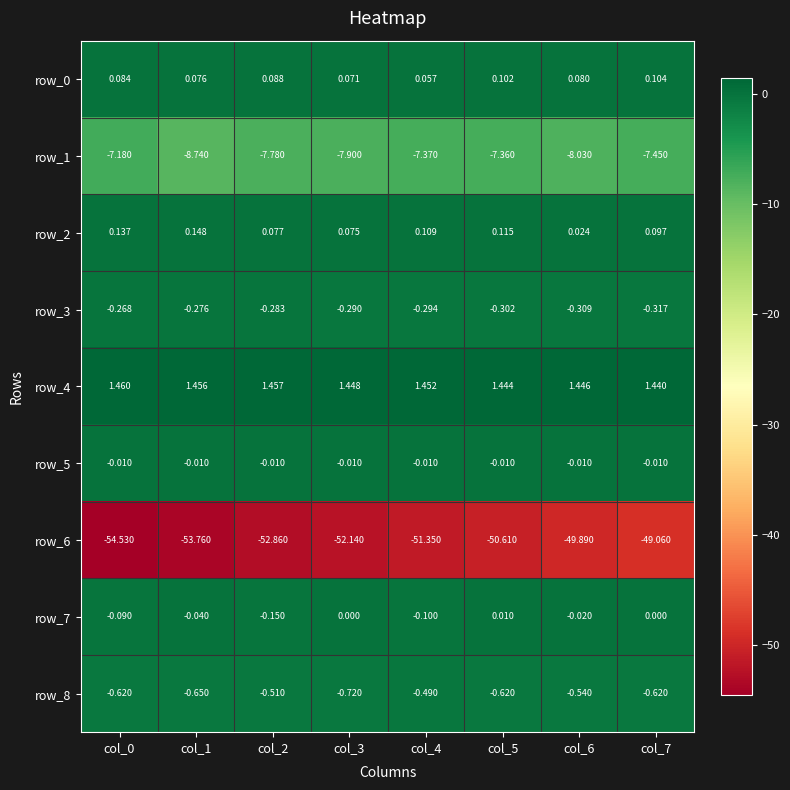

Is the value of row_0 at col_3 greater than the value of row_2 at col_5?

No